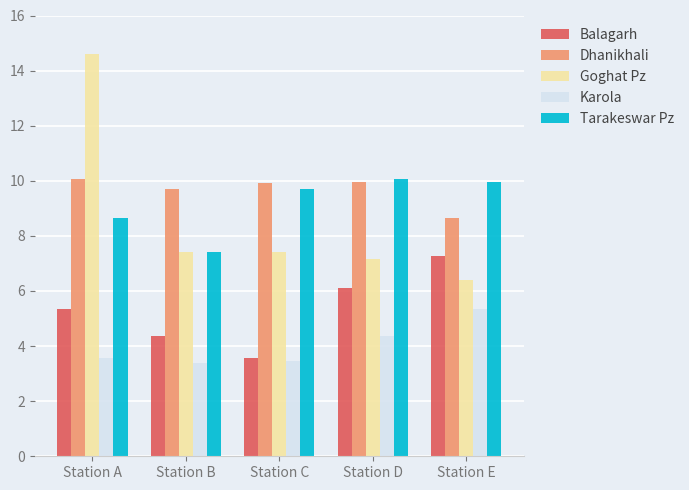

At which category does the chart reach its peak across all series?

Station A